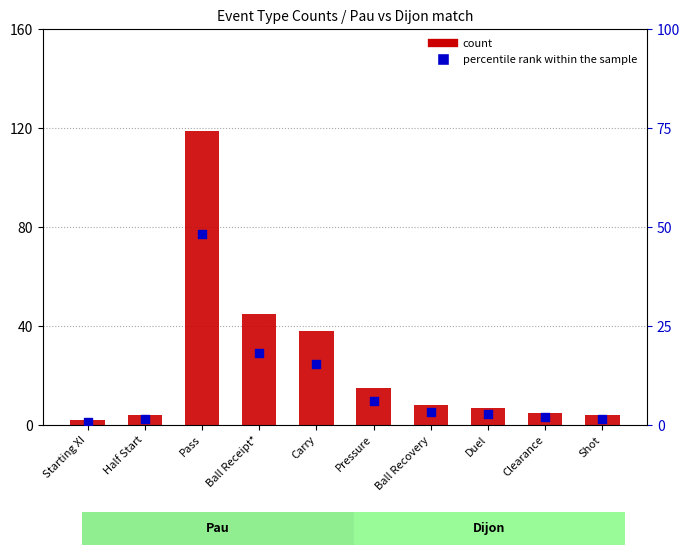

Which series has the widest spread of Y values?

count